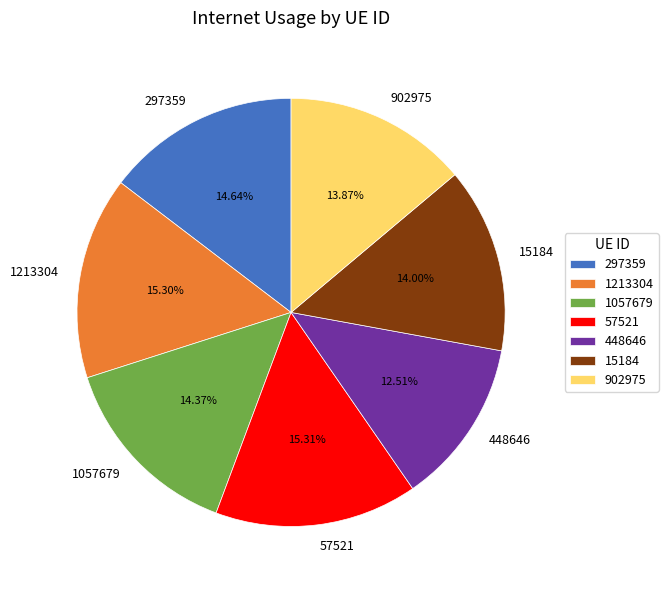

What is the smallest slice in the pie chart?

448646